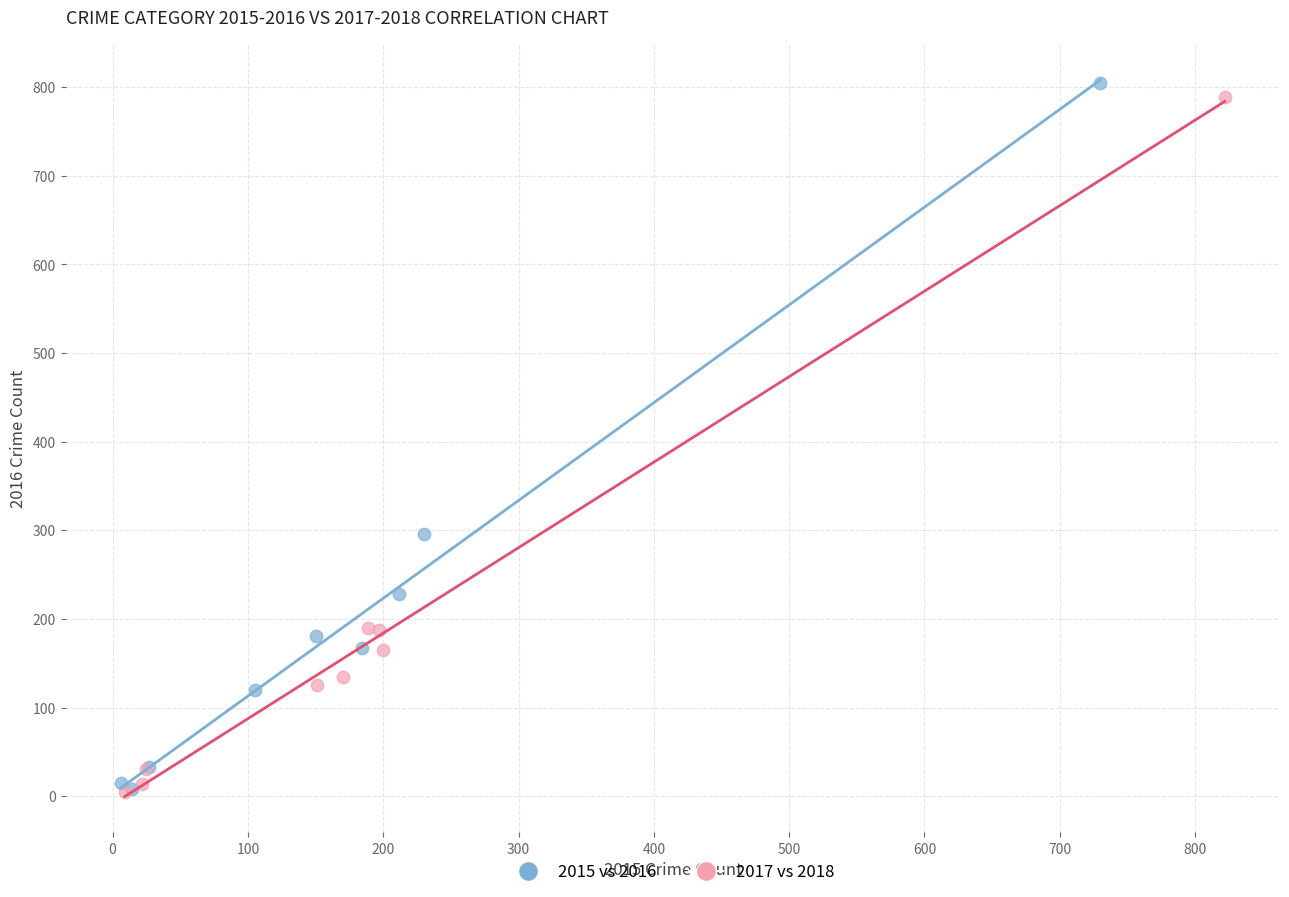

Which series has the largest Y range (max minus min)?

2015 vs 2016